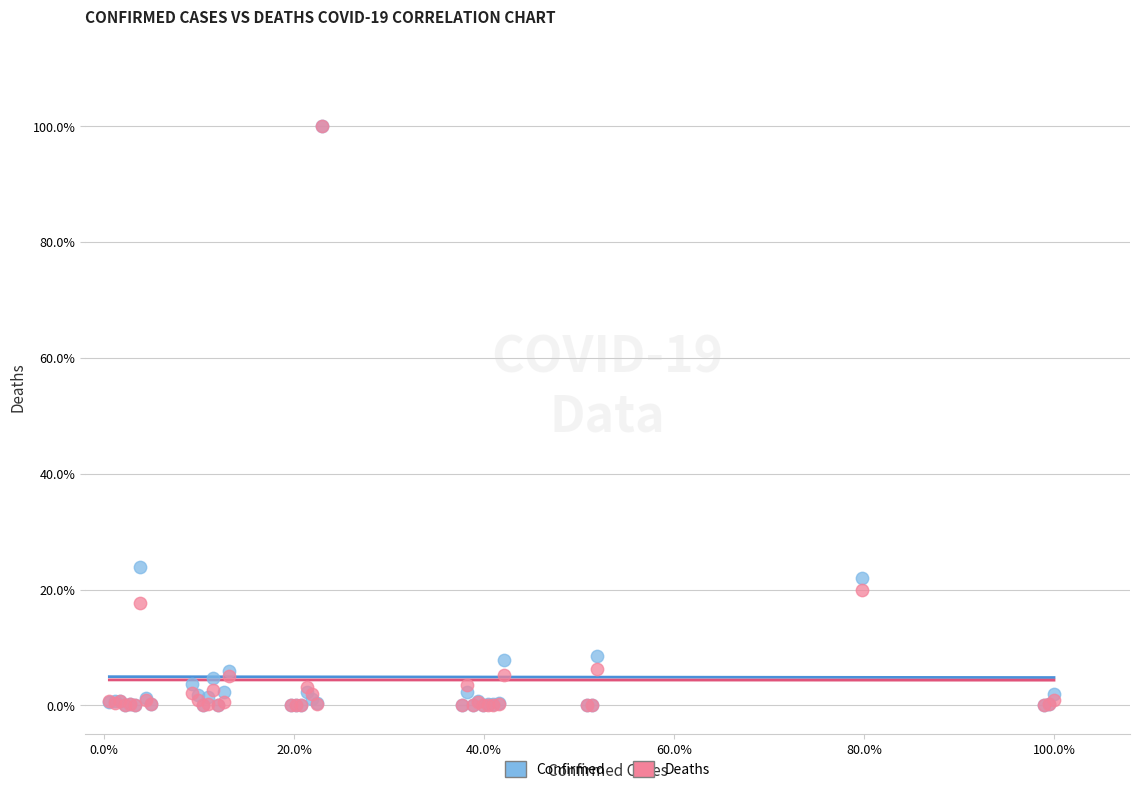

What are all the series names shown in the legend?

Confirmed, Deaths